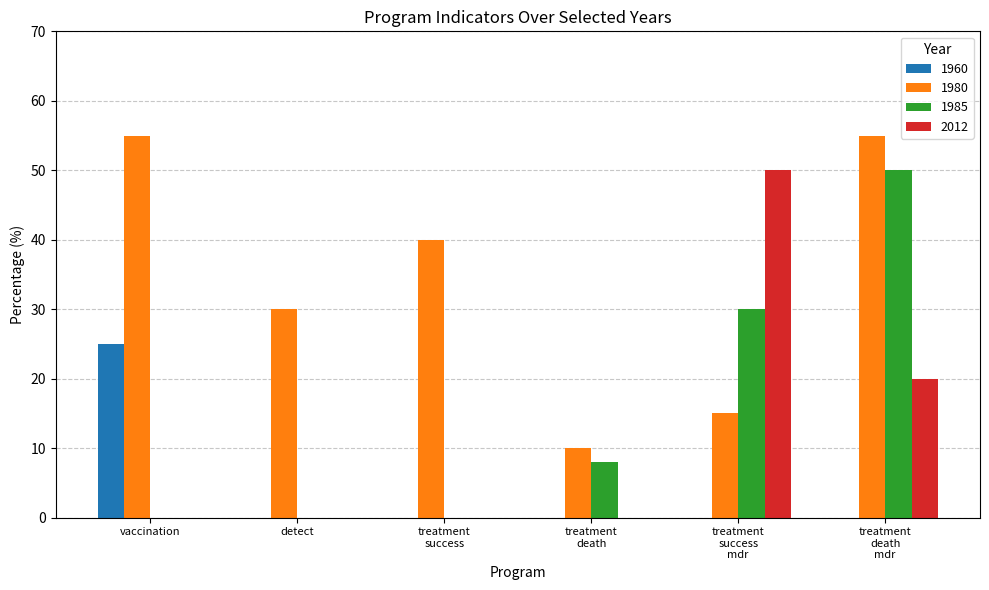

What are all the series names shown in the legend?

1960, 1980, 1985, 2012